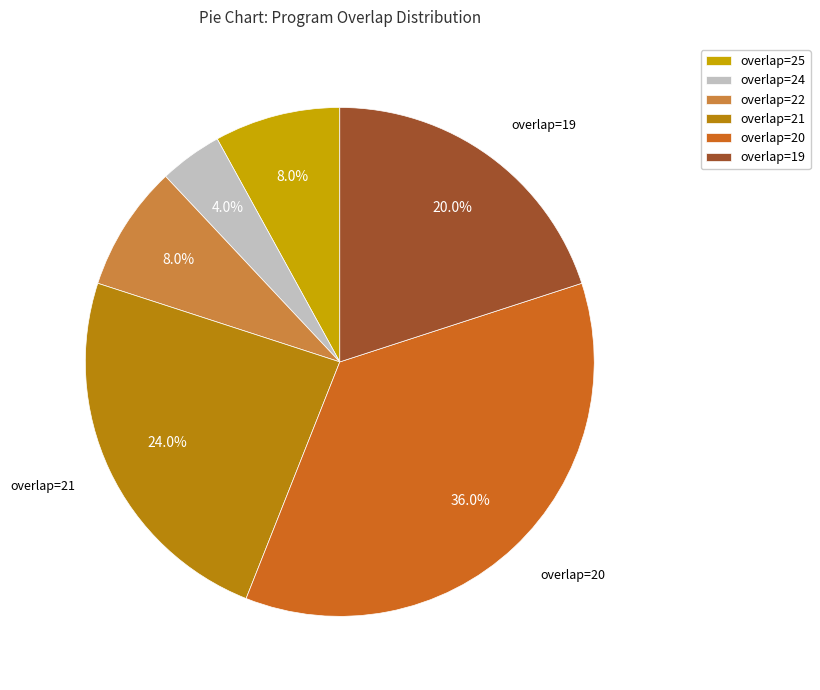

How much of the chart is everything except overlap=24?

96.0%